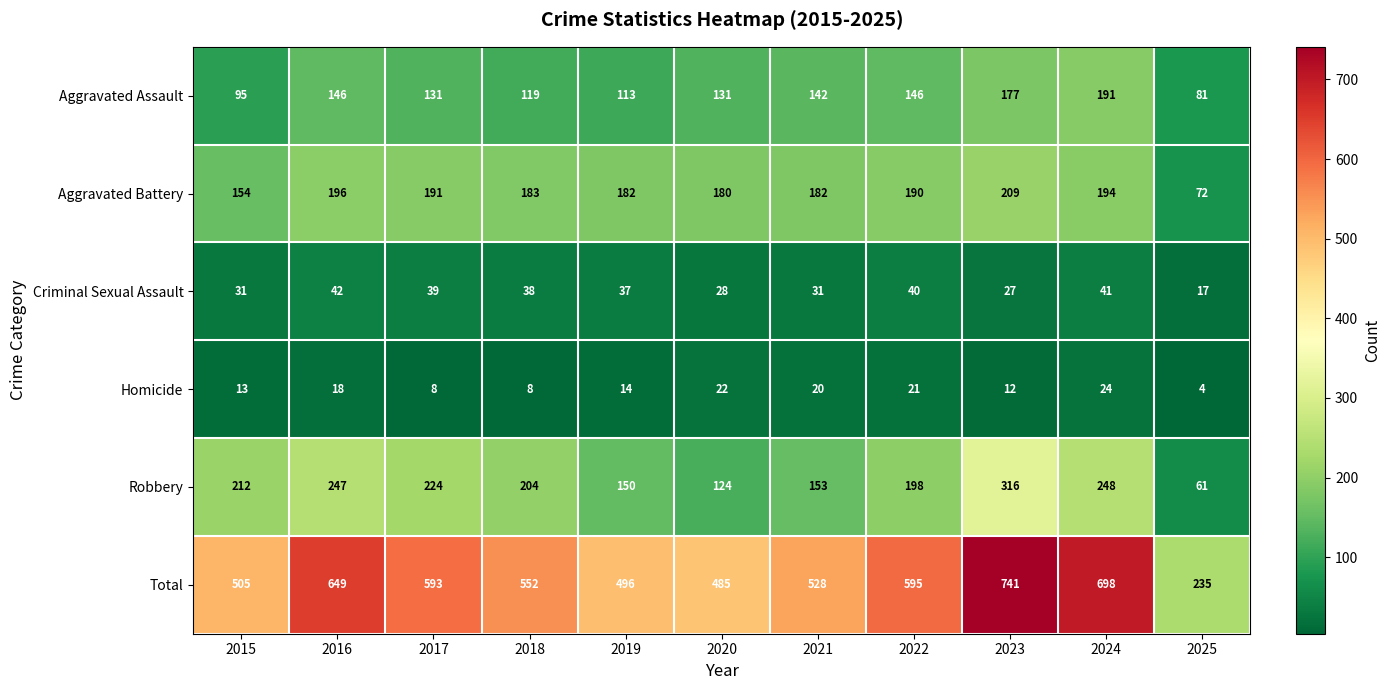

What is the spread (max minus min) of values at 2025?

231